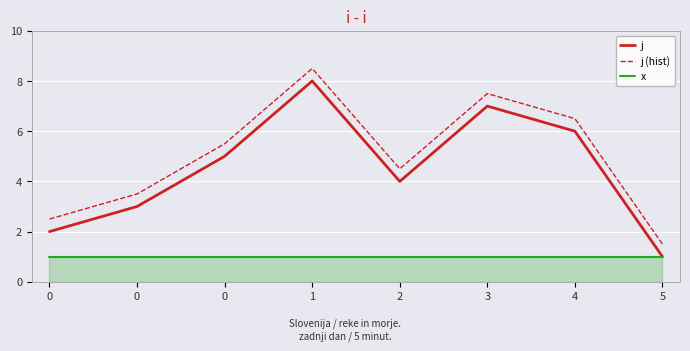

What are all the series names shown in the legend?

j, j (hist), x